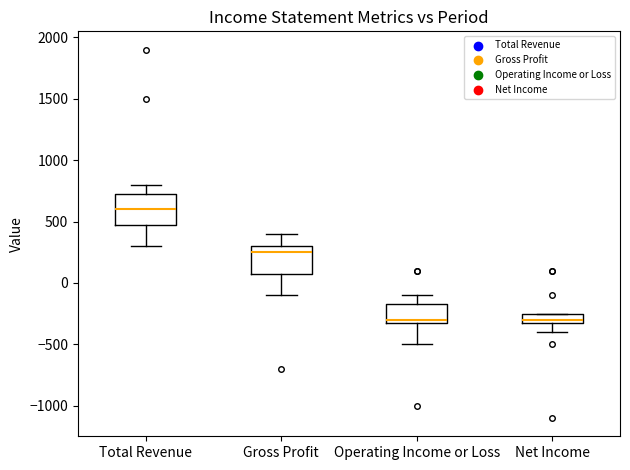

Reading left to right, transcribe this box plot: for each box, give where its median line is, the range the box spans, and where its two whiskers end, as read against the y-axis. The values are not printed on the chart, so give them approximately, as read against the axis.

Total Revenue: median 600, box 500 to 750, whiskers 300 to 800
Gross Profit: median 250, box 100 to 300, whiskers -100 to 400
Operating Income or Loss: median -300 (just above the box's lower edge), box -300 to -150, whiskers -500 to -100
Net Income: median -300 (just above the box's lower edge), box -300 to -250, whiskers -400 to -250